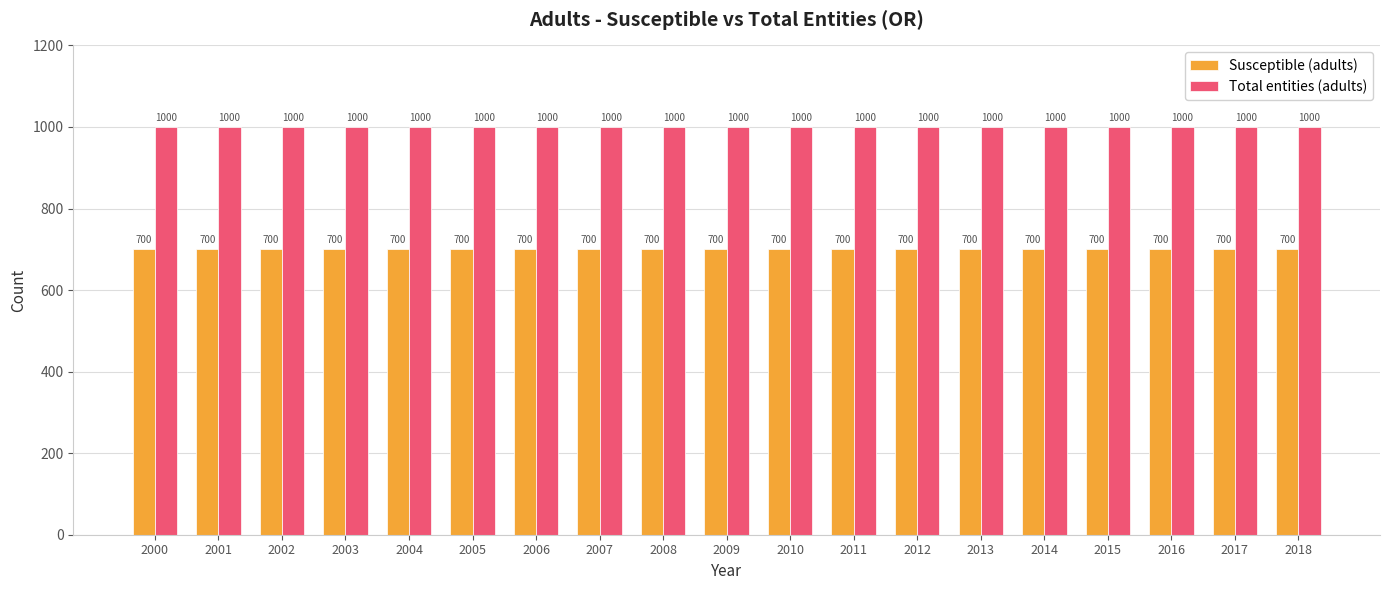

The value of Total entities (adults) at 2001 is 1000. True or false?

True